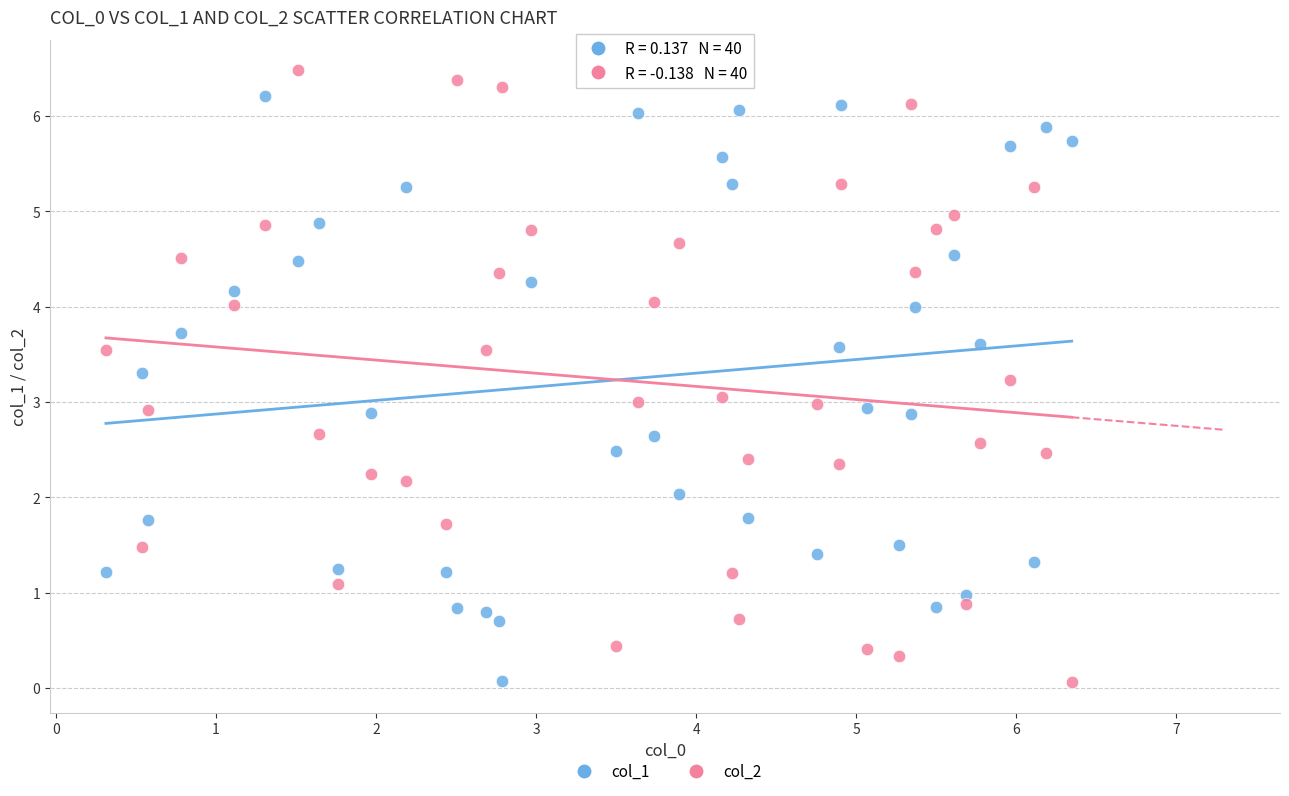

Across all data points, what is the range of Y values (max minus min)?

6.4